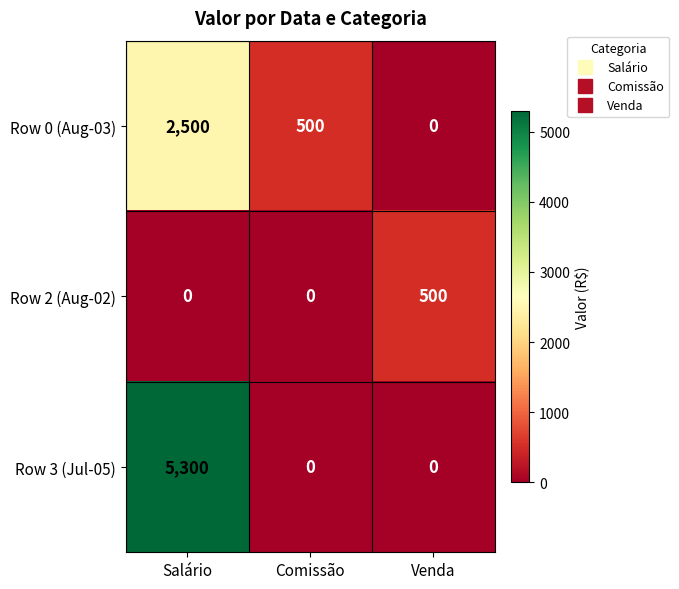

Between Salário and Comissão, which series saw the biggest shift?

Row 3 (Jul-05)